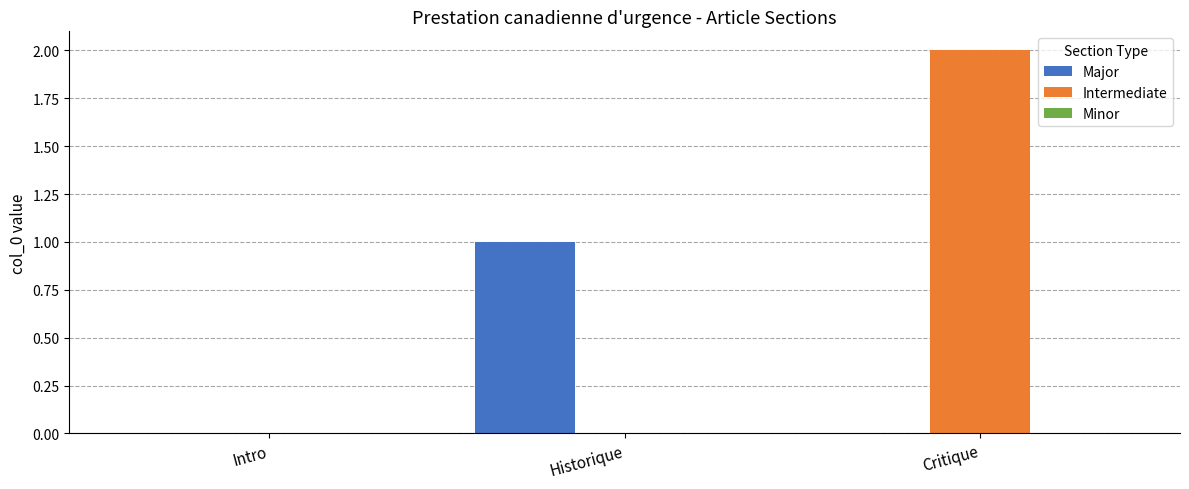

The value of Intermediate at Historique is 1. True or false?

False